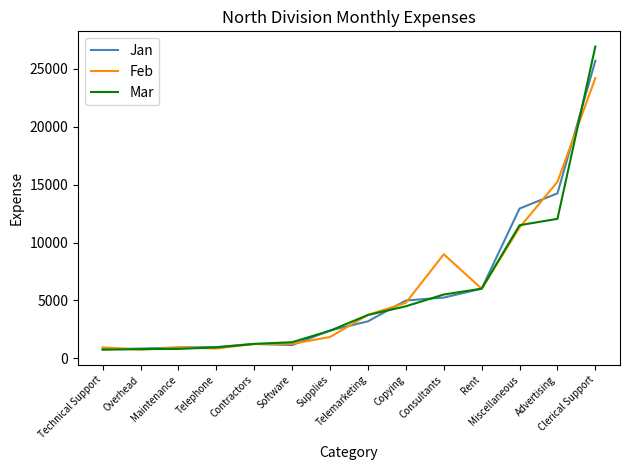

What position from the right is Miscellaneous?

3